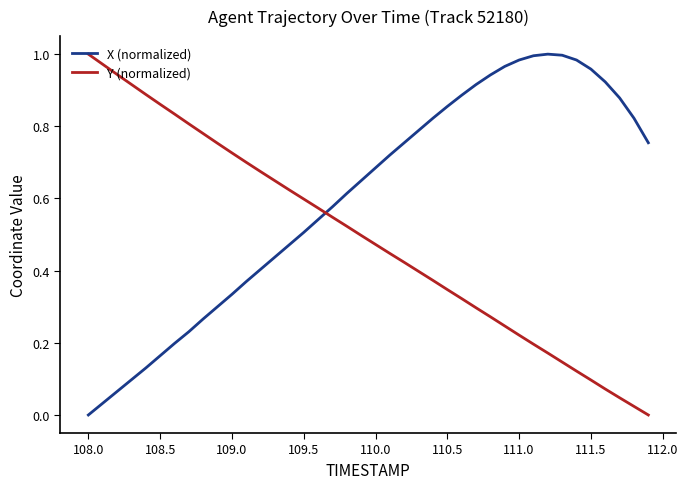

What is the sum of all X (normalized) values?

24.0